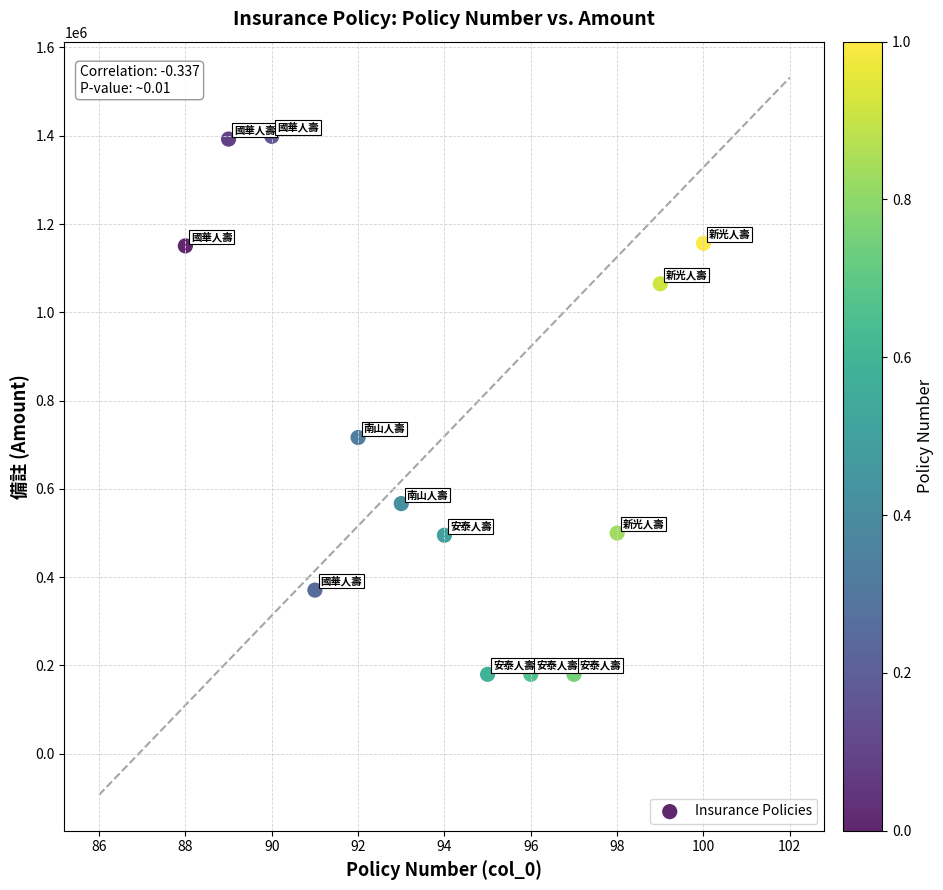

What is the range of Y values (max minus min)?

1218687